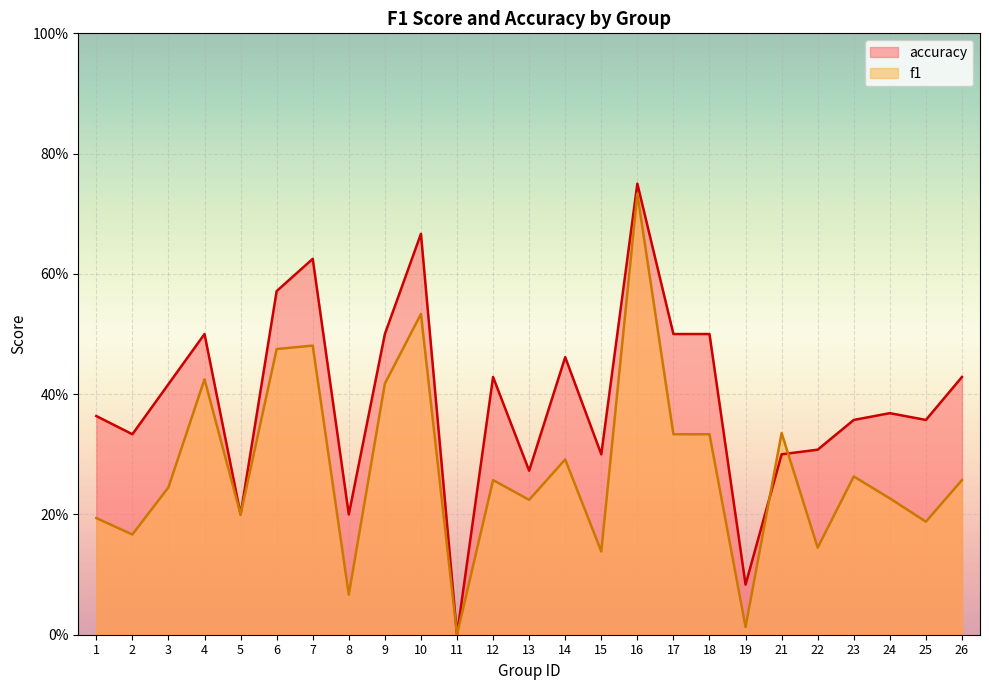

What is the sum of the f1 values at 17 and 10?

0.9